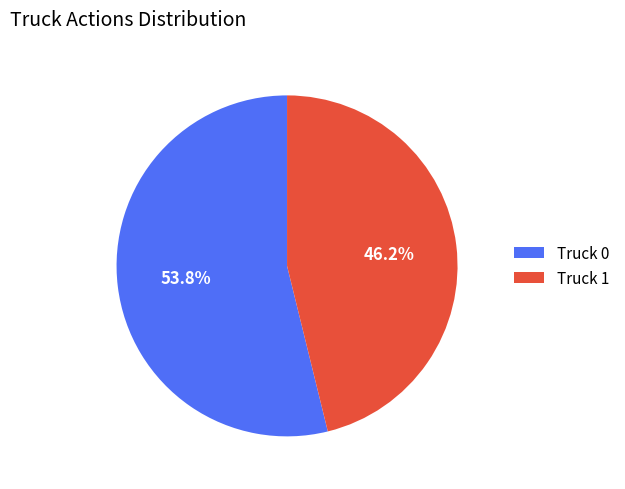

Between Truck 1 and Truck 0, which is larger?

Truck 0